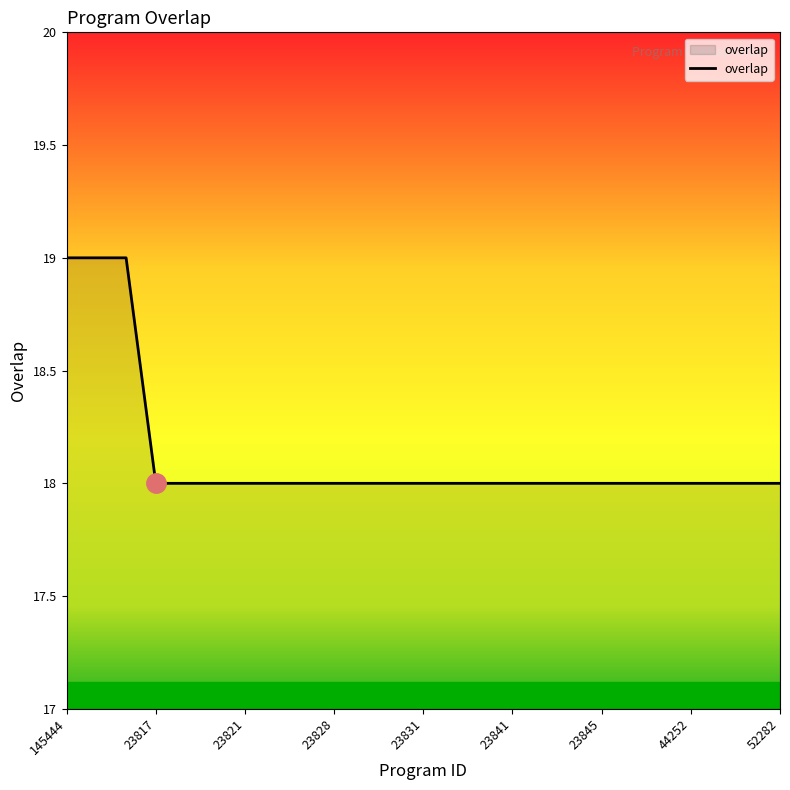

What is the minimum value shown in the chart?

18